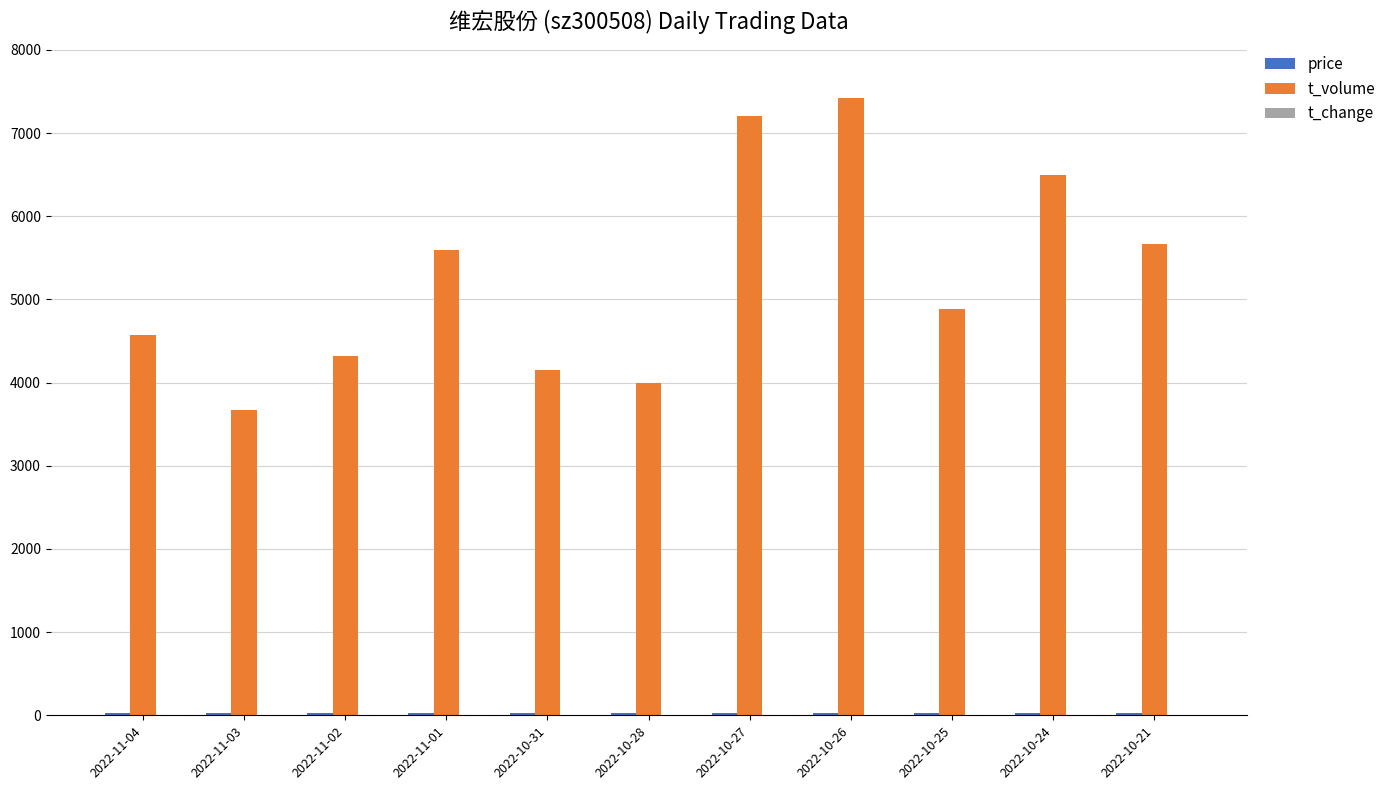

What is the greatest value displayed?

7428.0